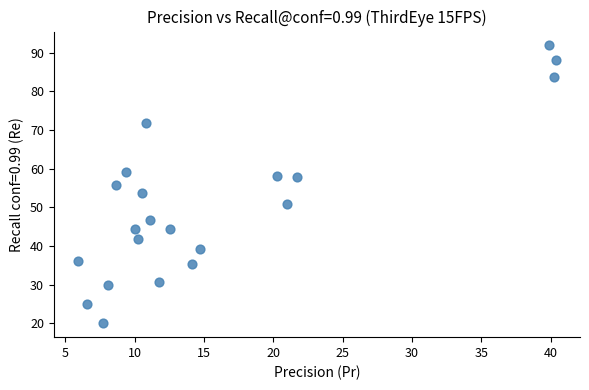

What is the range of X values (max minus min)?

34.5